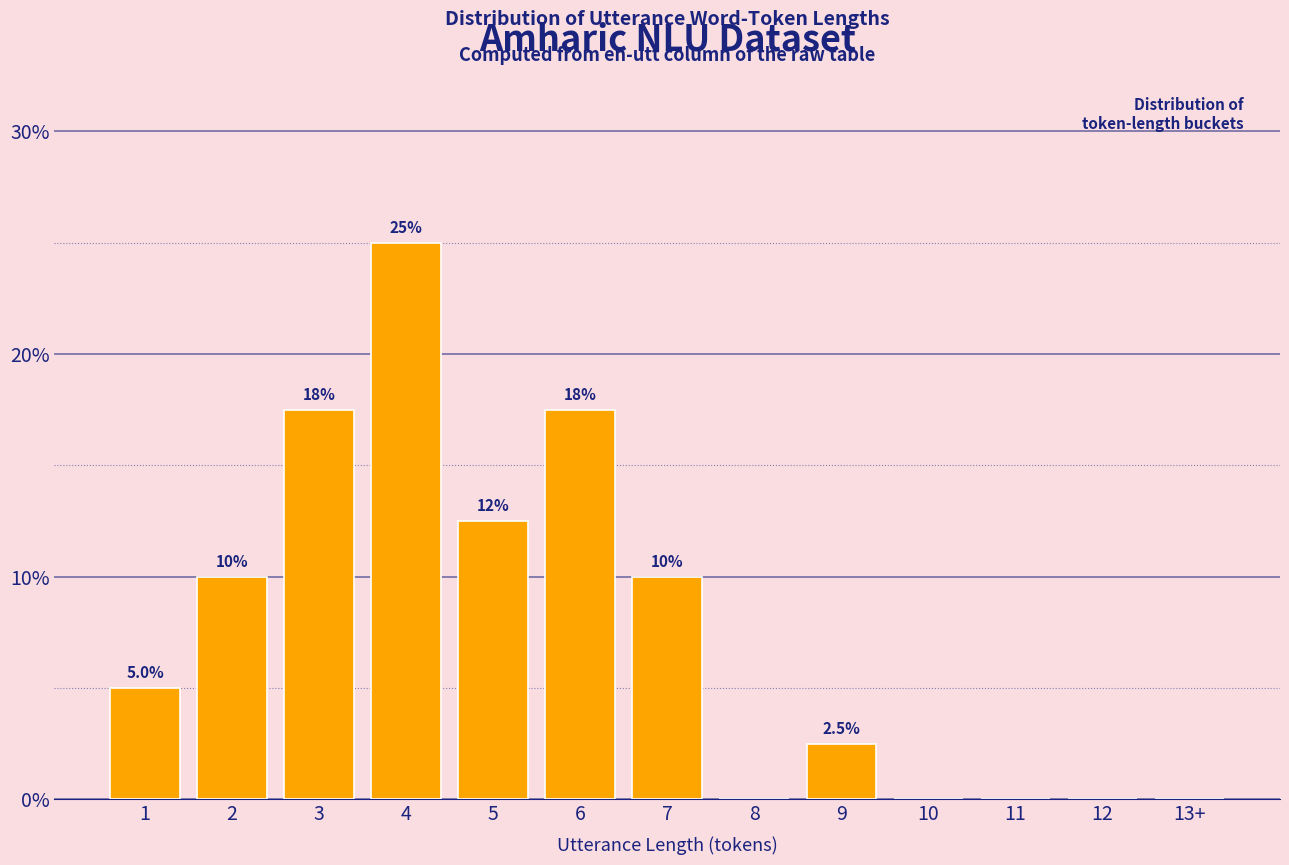

Reading left to right, extract all data points from this chart.

1=5.0	2=10.0	3=17.5	4=25.0	5=12.5	6=17.5	7=10.0	8=0.0	9=2.5	10=0.0	11=0.0	12=0.0	13+=0.0